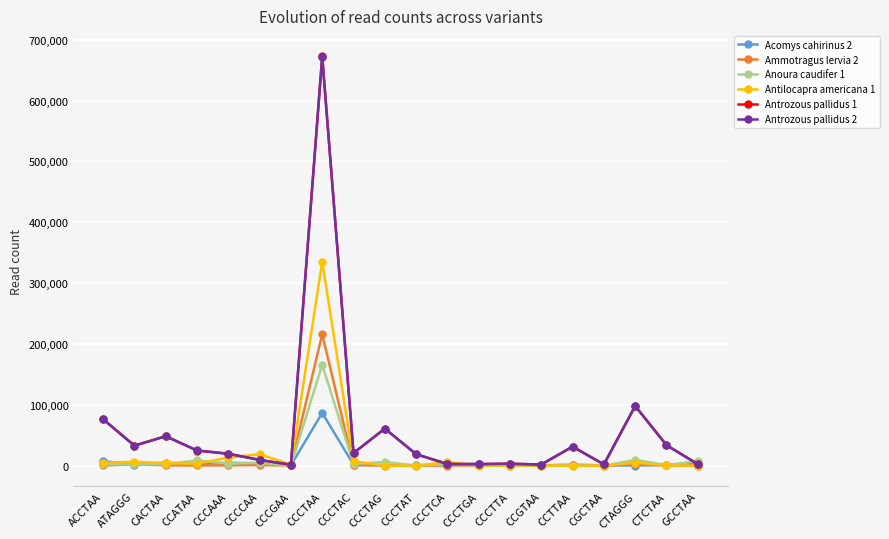

The value of Antrozous pallidus 2 at CCCGAA is 1703. True or false?

True